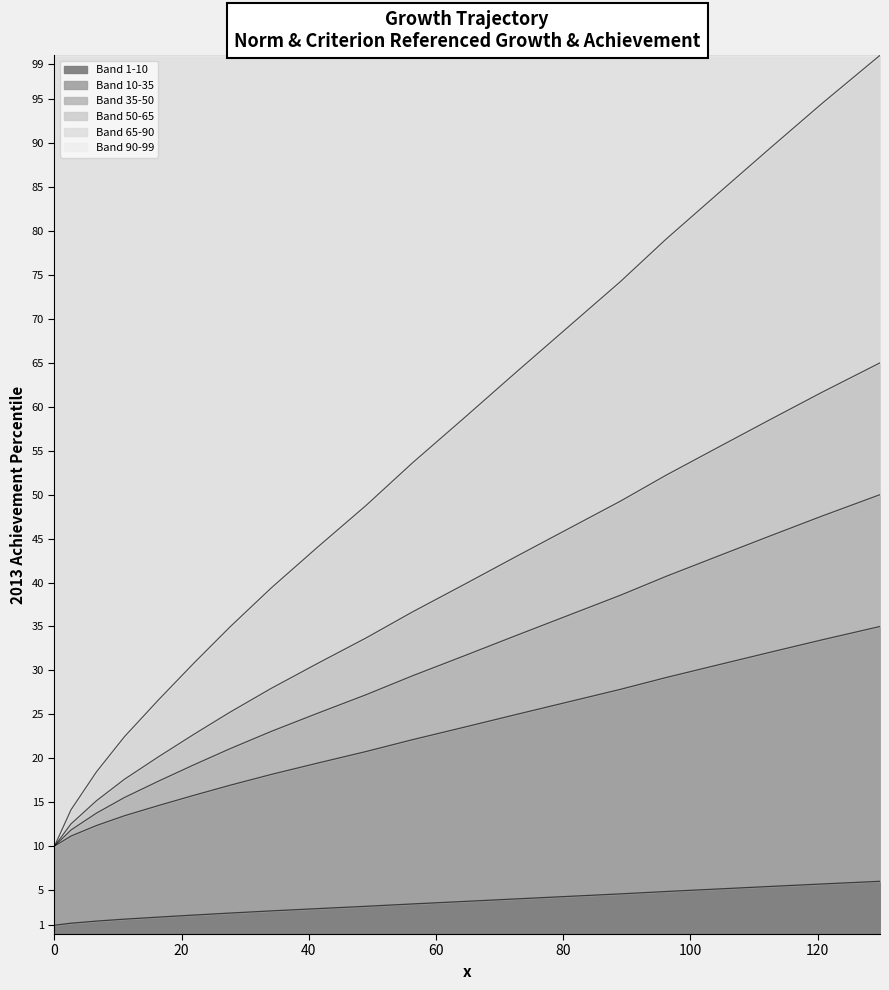

True or false: the data has more than 0 interior local peaks.

False